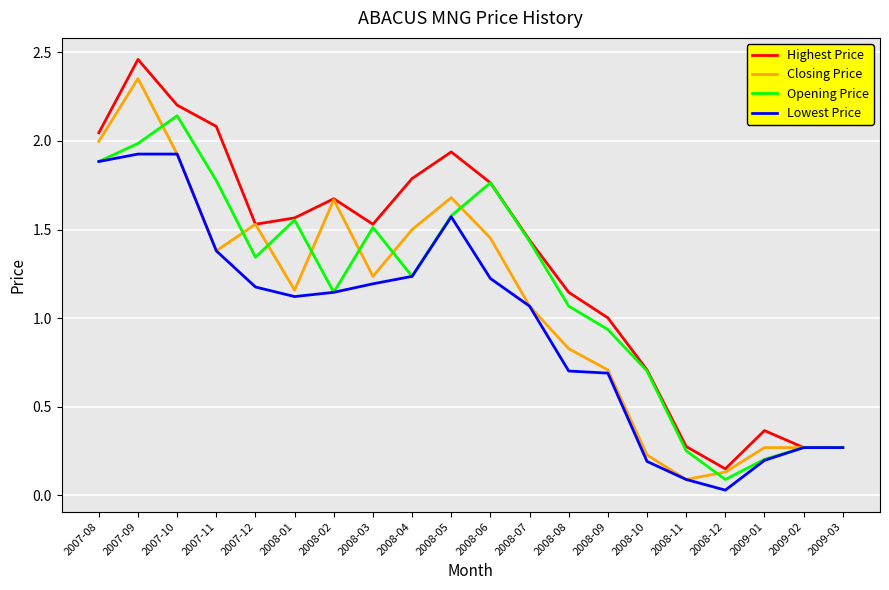

Is the value of Highest Price at 2009-02 greater than the value of Lowest Price at 2007-08?

No